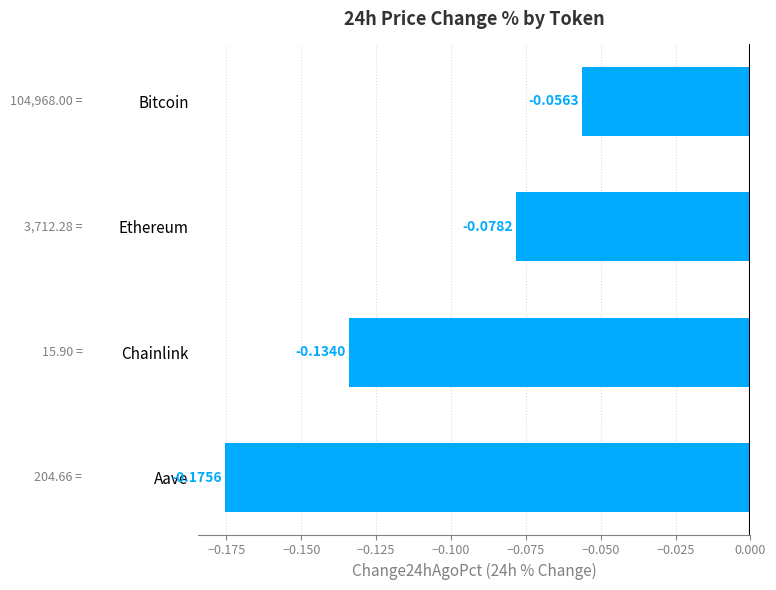

At which label is the value closest to 0?

Bitcoin